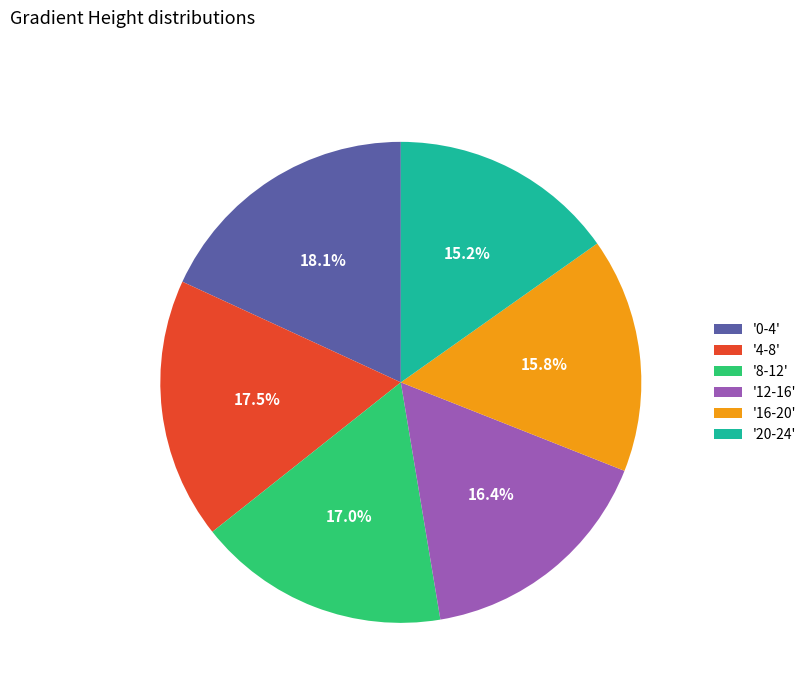

Rank the categories by value from lowest to highest.

'20-24', '16-20', '12-16', '8-12', '4-8', '0-4'